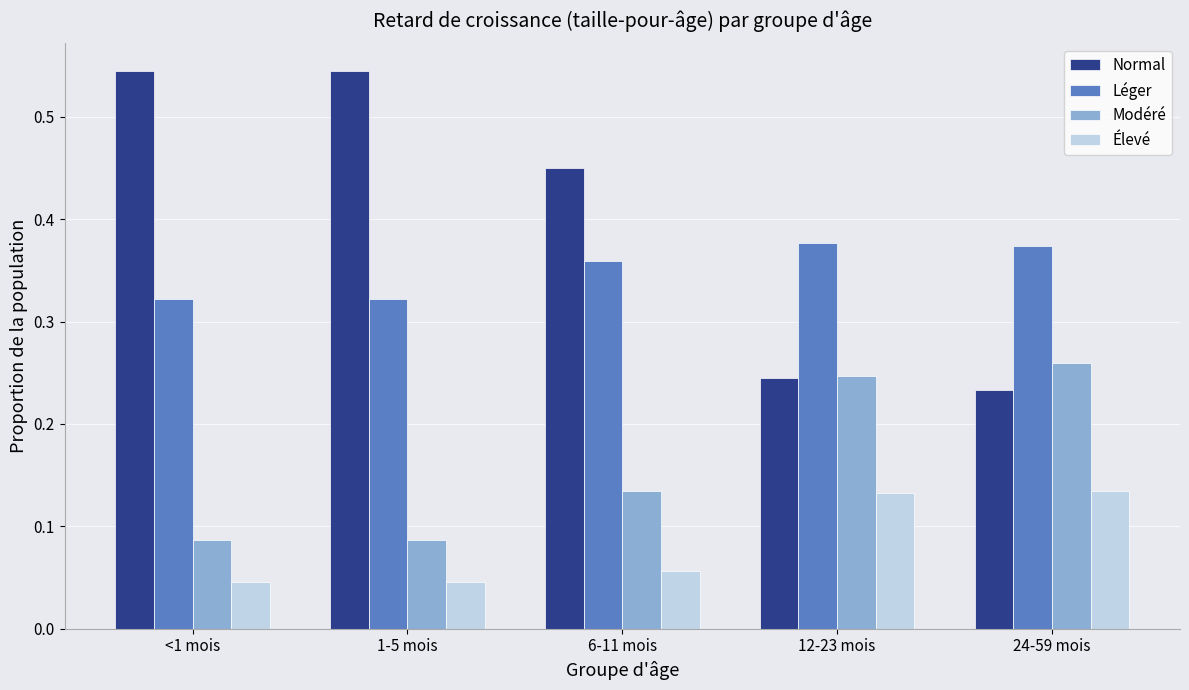

How many bars are there in total?

20